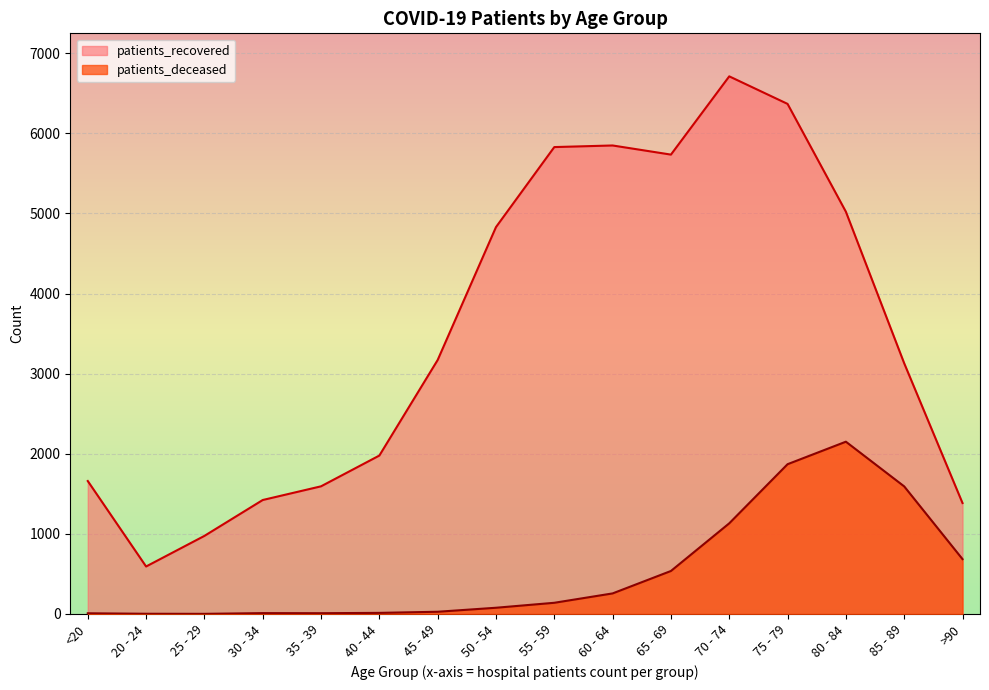

The value of patients_deceased at 70 - 74 is 1132. True or false?

True